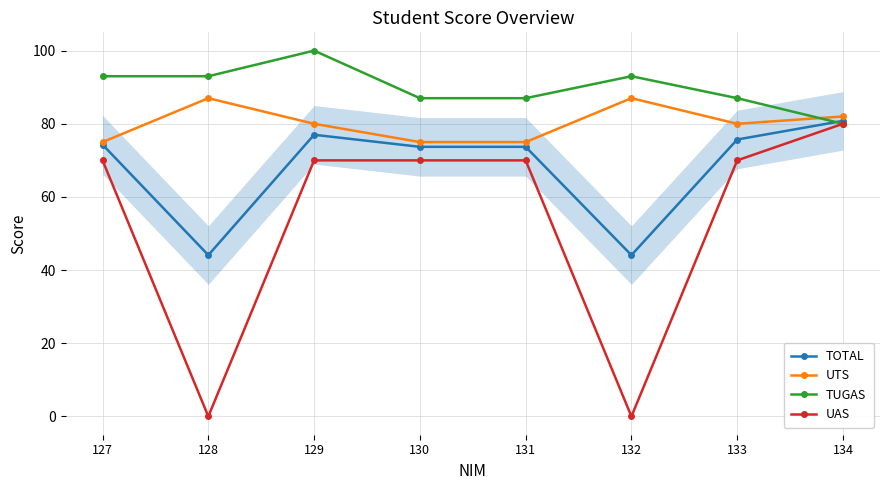

Is it true that UTS equals 30.3 at 130?

False